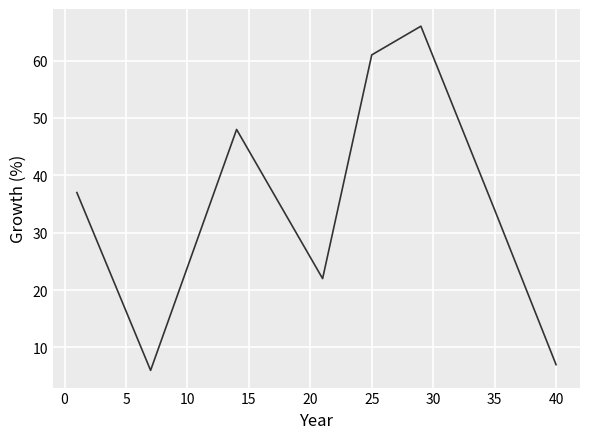

True or false: the data has more than 1 interior local peaks.

True